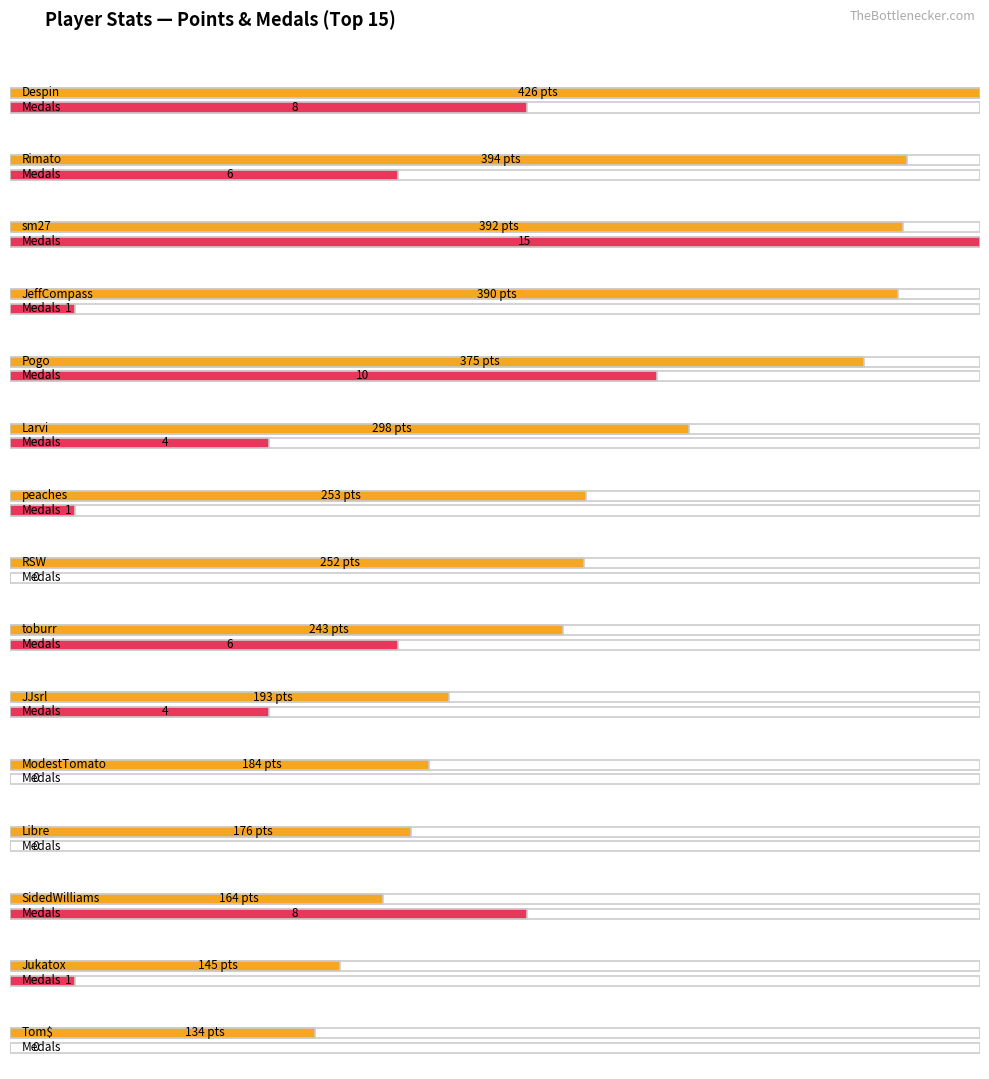

Where is the first local minimum for Entries?

Rimato